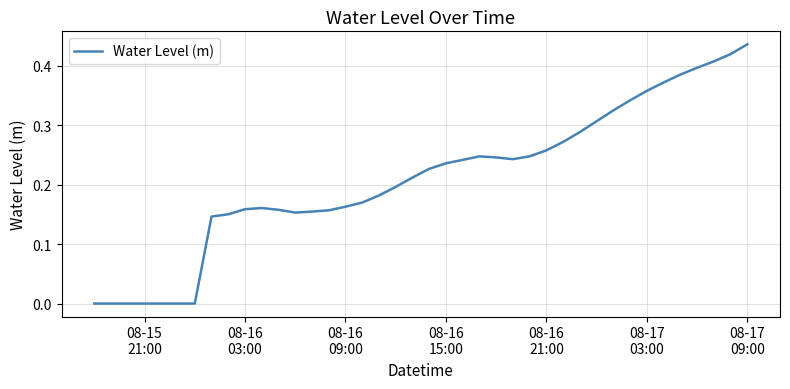

Does the chart display data point markers on the line(s)?

No